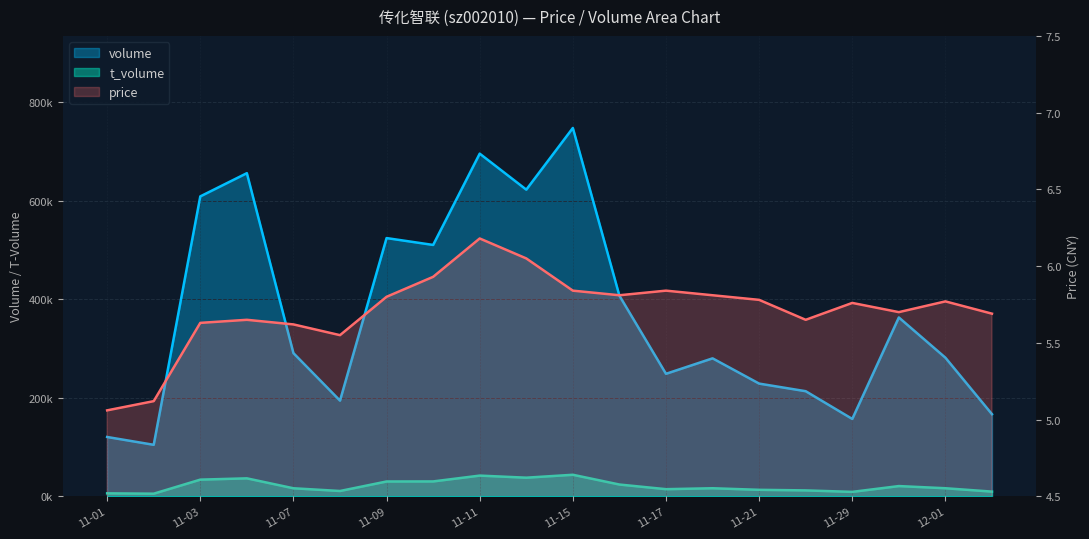

True or false: t_volume and price cross at least once.

False